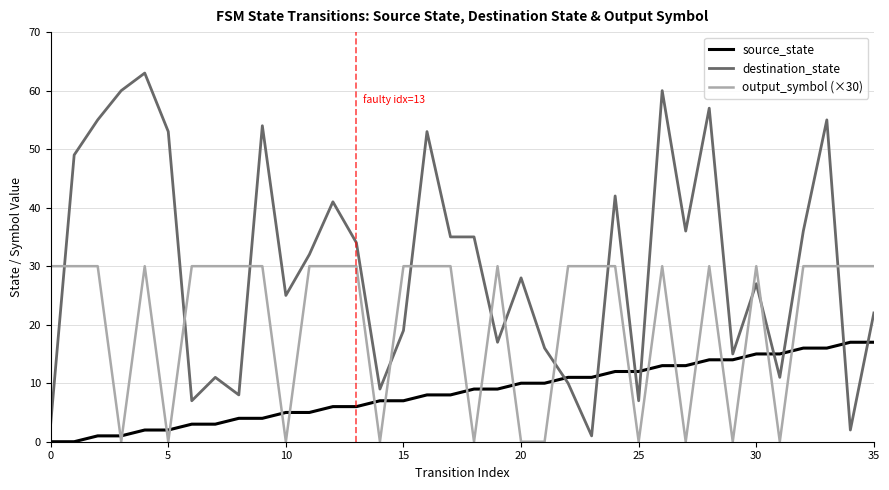

List the series in order of their overall mean, highest first.

destination_state, output_symbol (×30), source_state